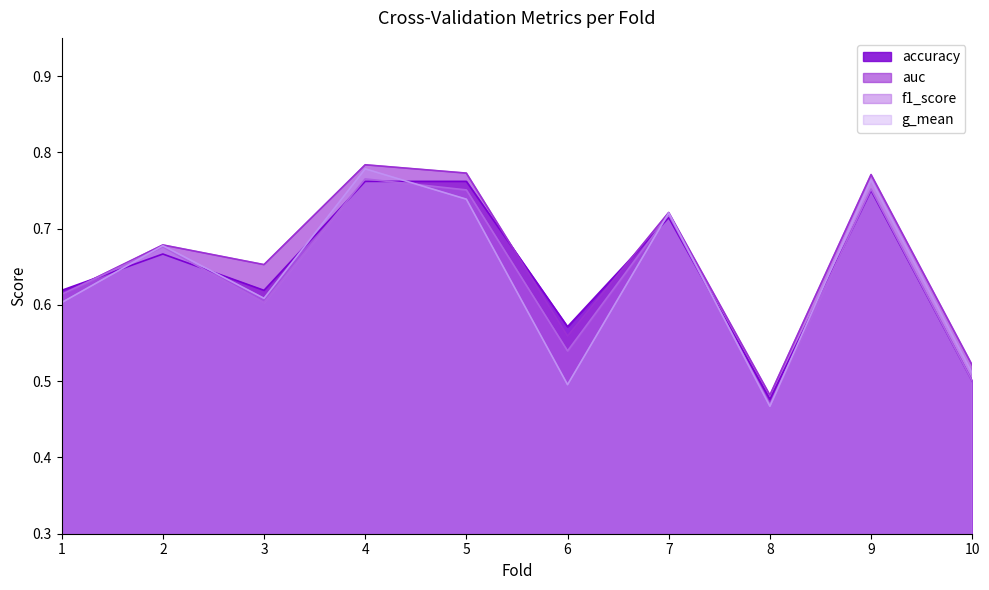

Where do accuracy and g_mean first cross each other?

1 and 2